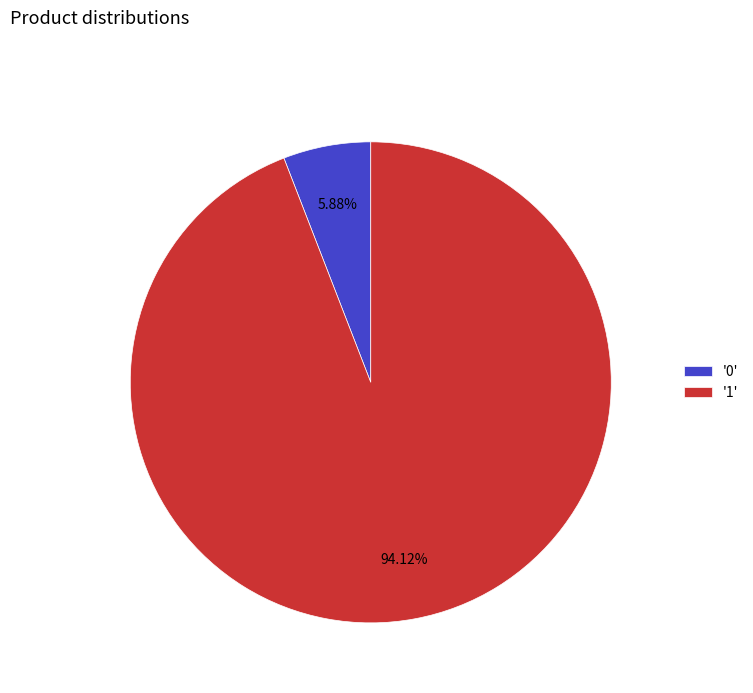

Does '0' represent more than half of the total?

No